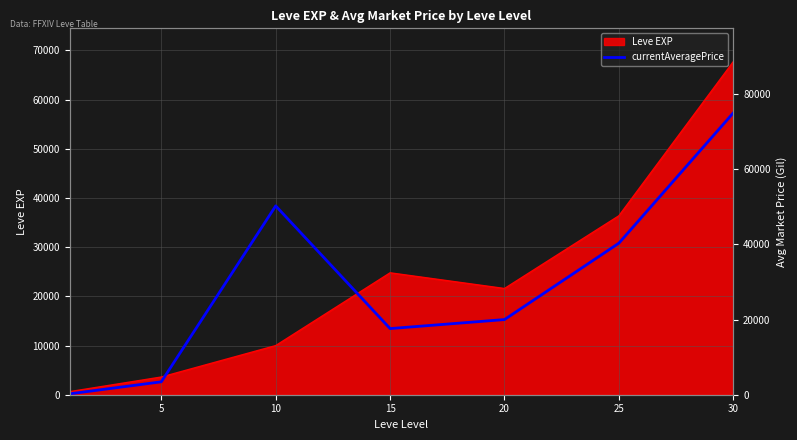

The value of Leve EXP at 20 is 11263. True or false?

False